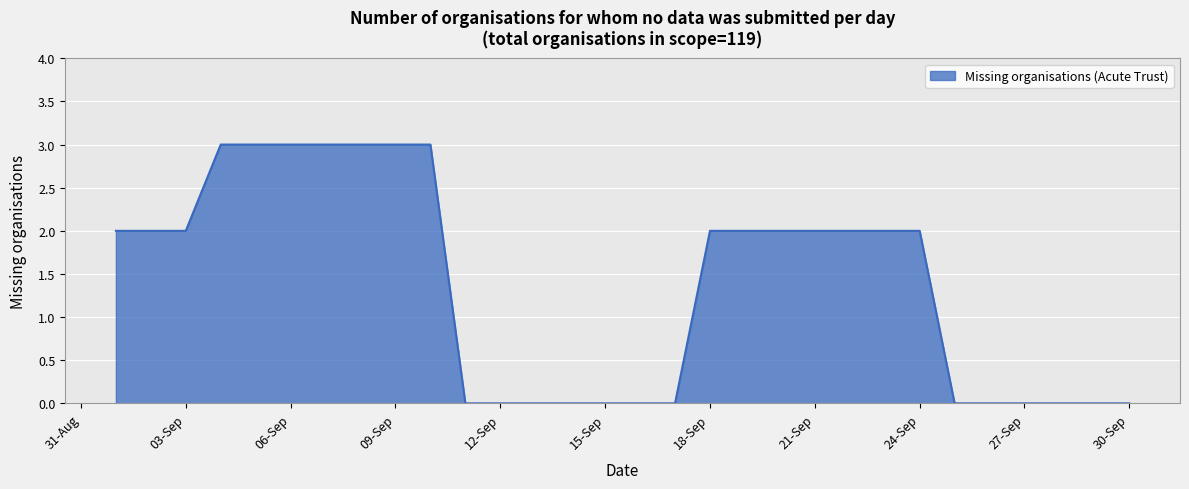

What is the difference between the maximum and minimum values?

3